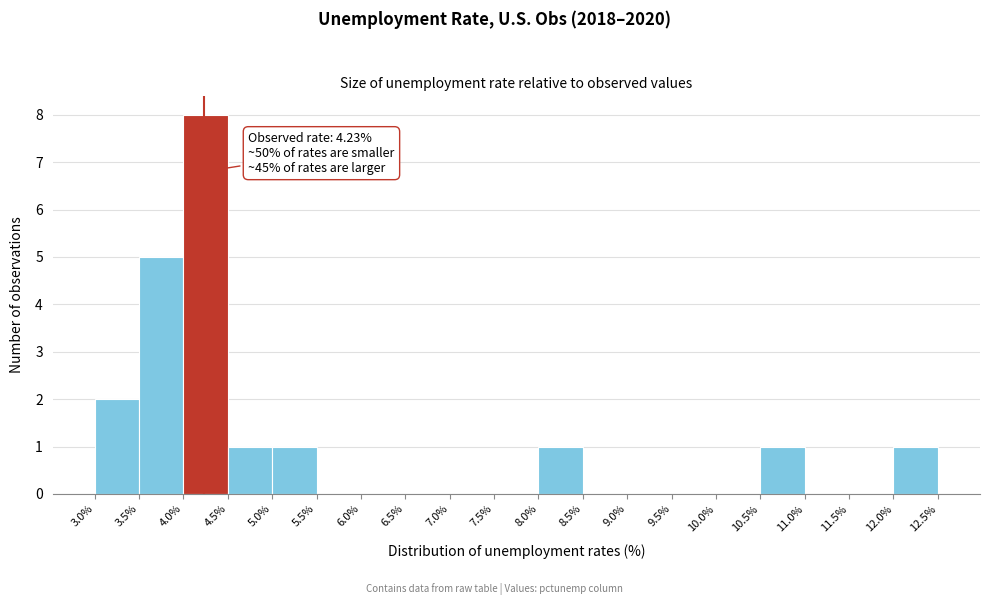

Which range on the x-axis has the tallest bar?

4.0% to 4.5%